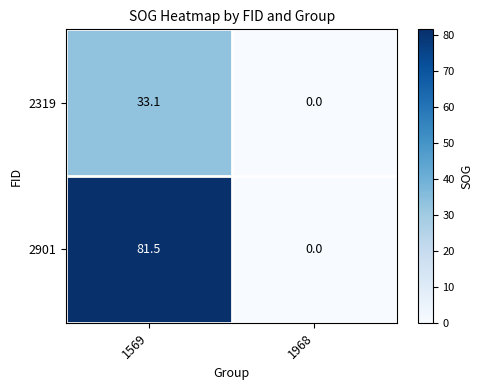

Count the number of data series in this chart.

2